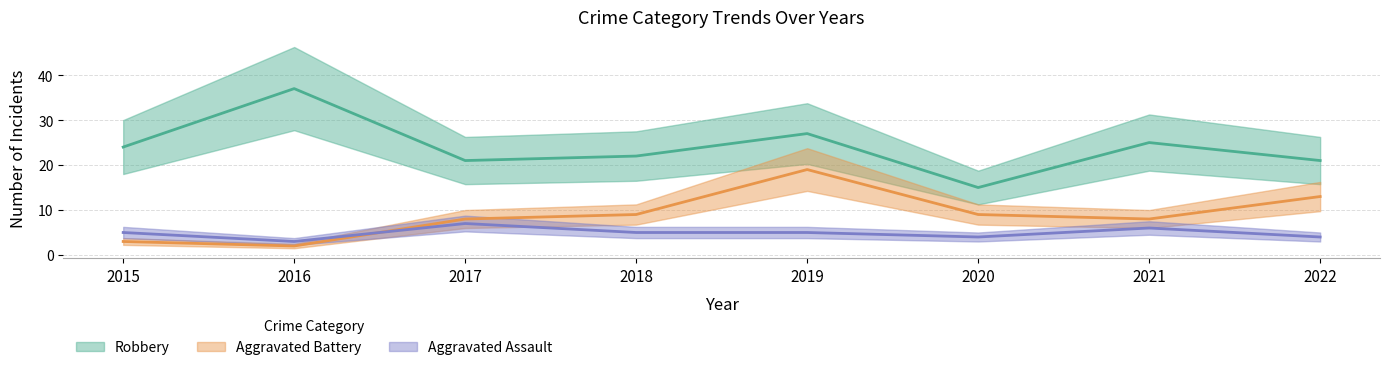

What is the minimum value for Robbery?

15